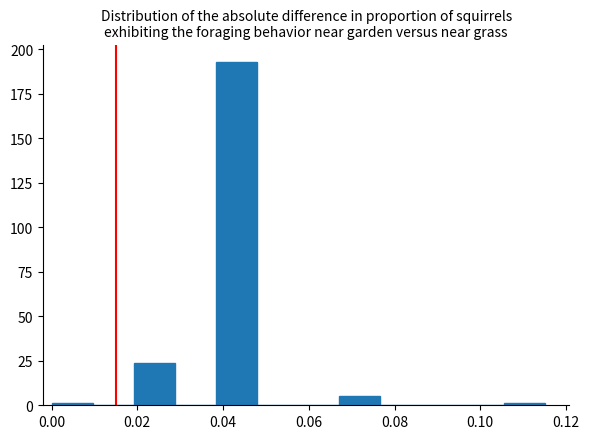

What is the height of the bar covering 0.038 to 0.048 on the x-axis? Neither the bar edges nor the heights are printed on the chart, so give them approximately, as read against the axes.

195